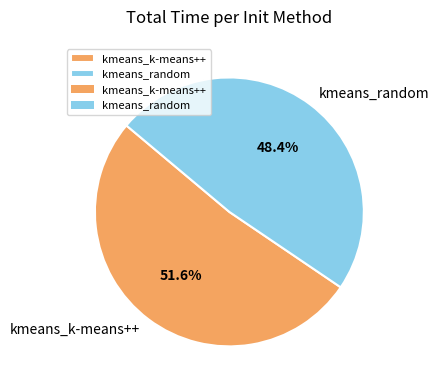

How many segments does this pie chart have?

2